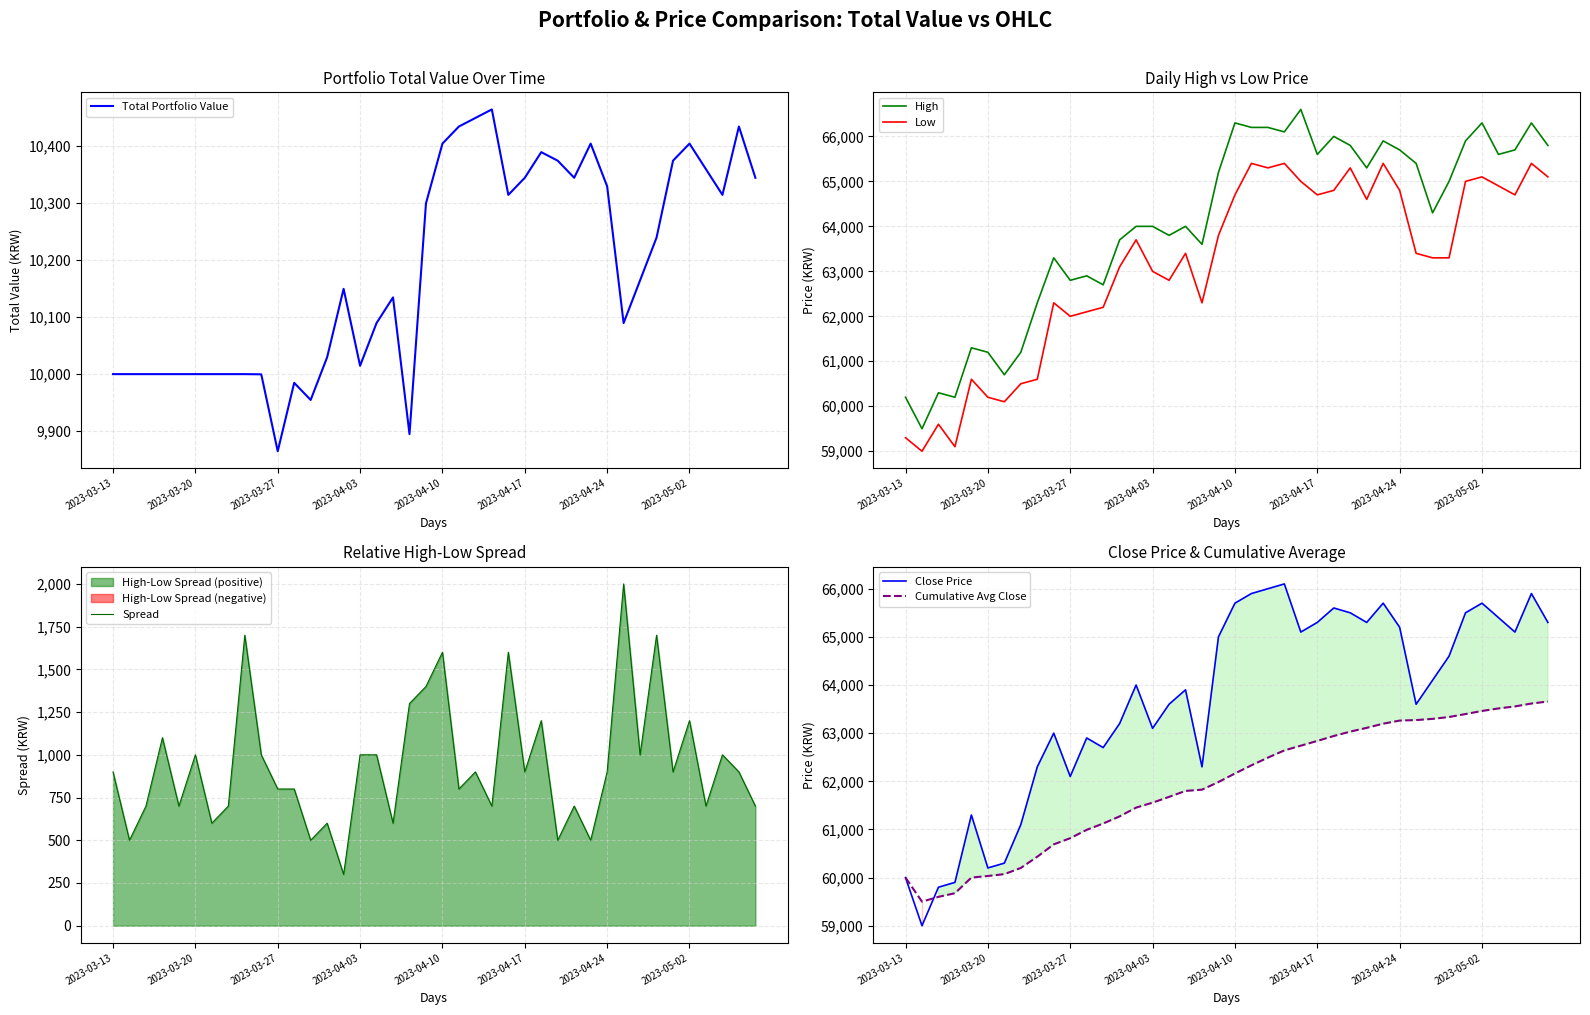

Which category has the lowest value in the Total Portfolio Value series?

2023-03-27